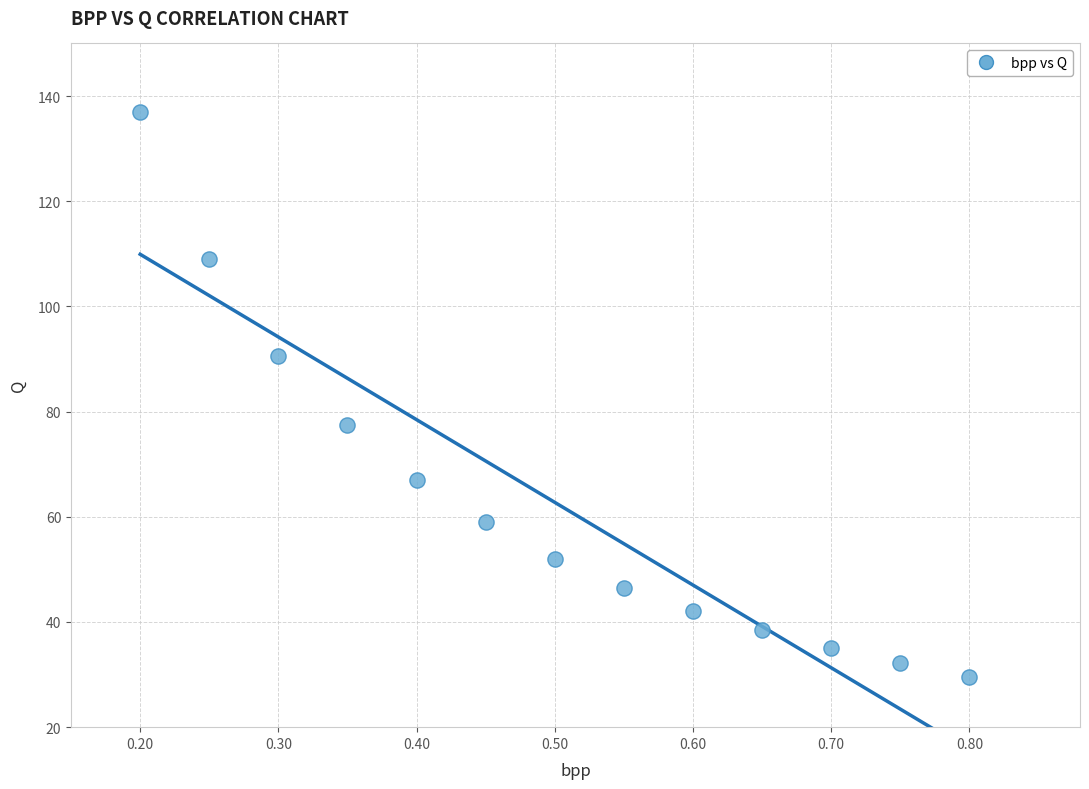

What is the range of X values (max minus min)?

0.6